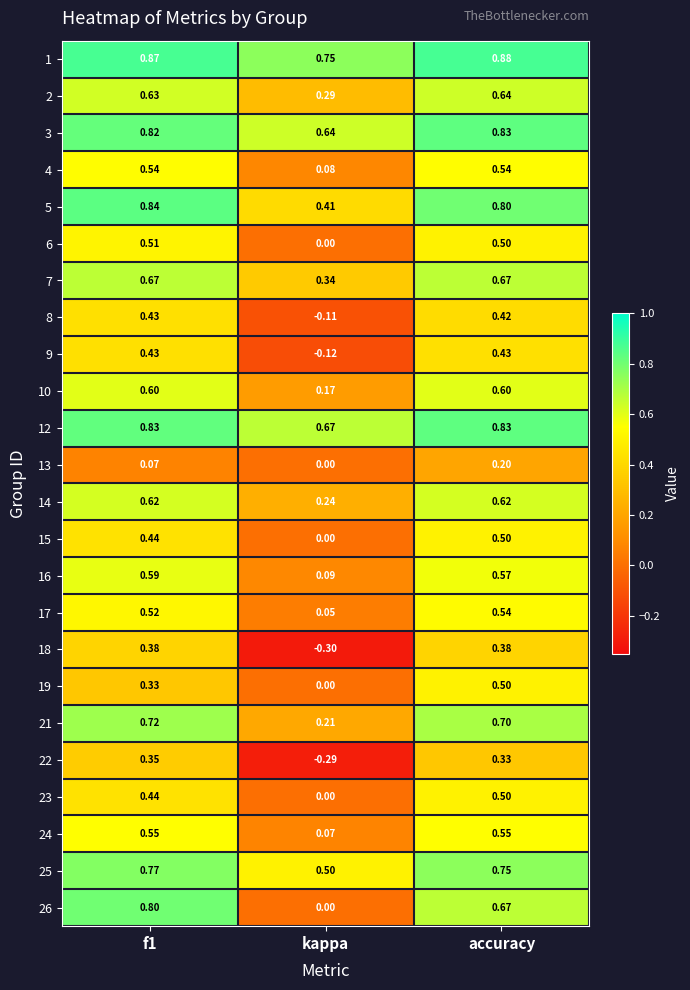

Is the value of 23 at kappa greater than the value of 13 at f1?

No